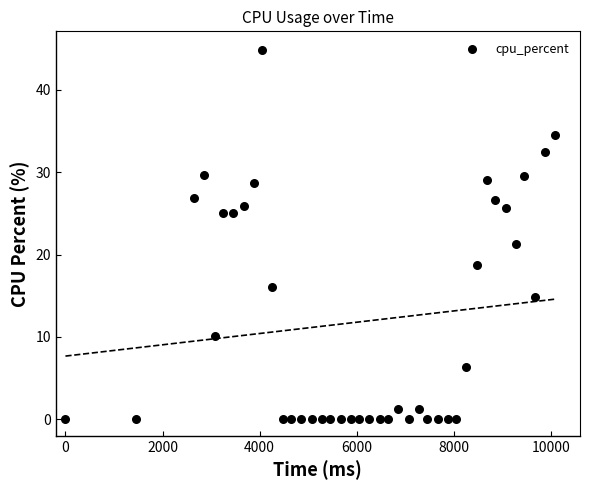

What is the range of Y values (max minus min)?

44.9